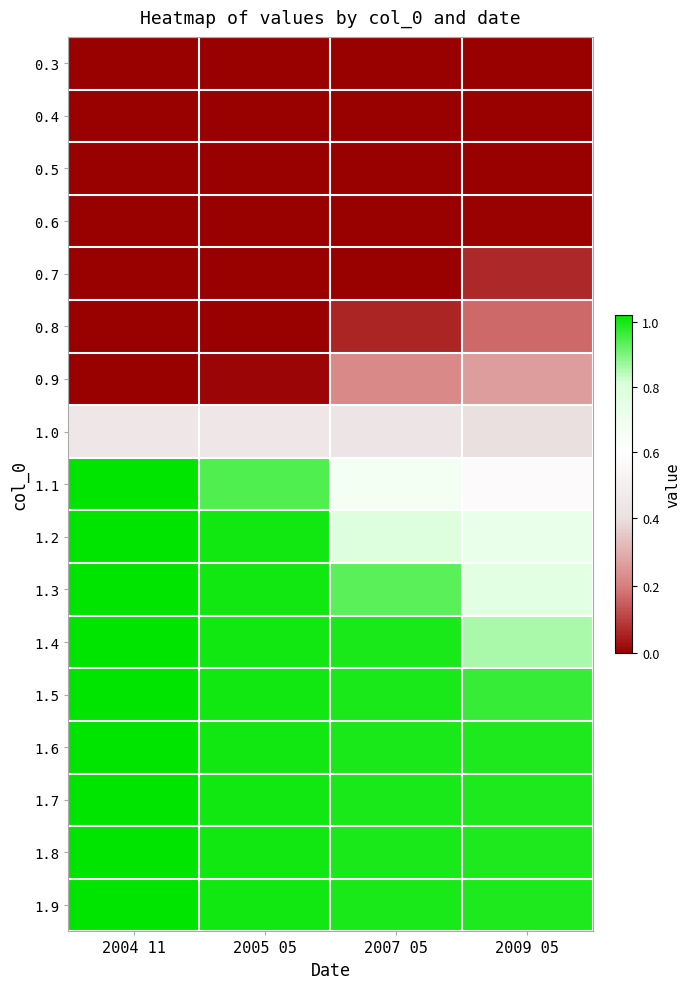

At which category is the sum across all series the highest?

2004 11